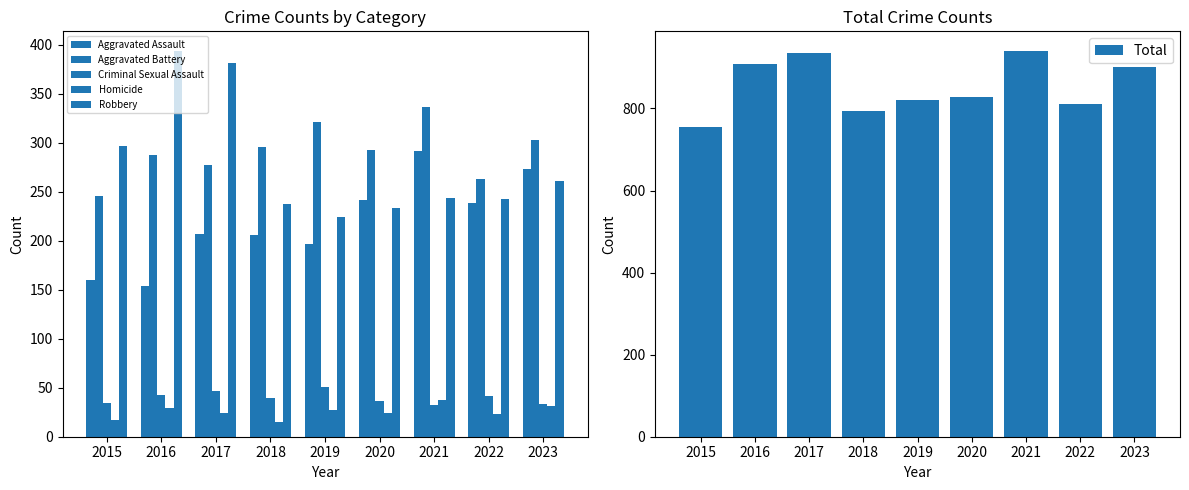

What is the difference between the maximum and minimum values in the Homicide series?

22